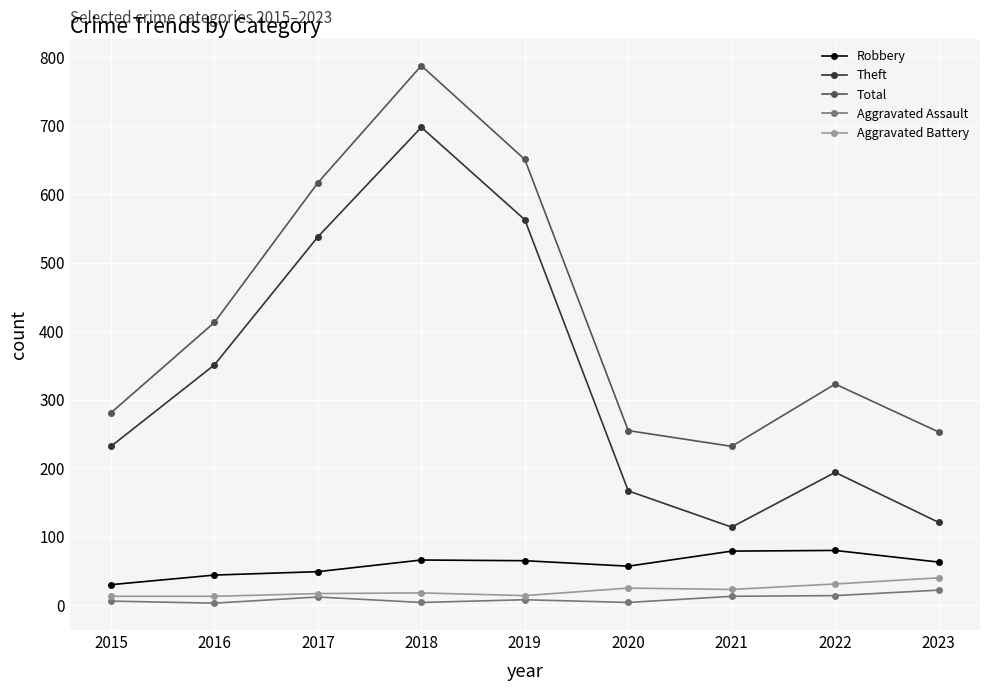

Count the number of data series in this chart.

5